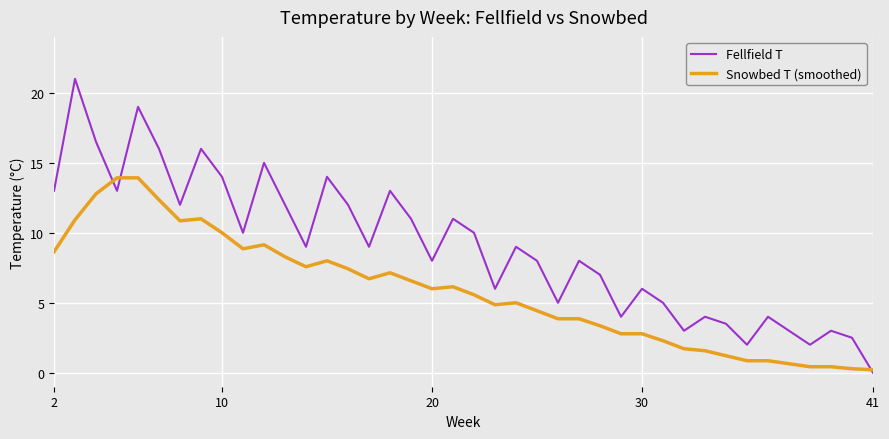

What is the highest value of the Snowbed T (smoothed) series?

13.9